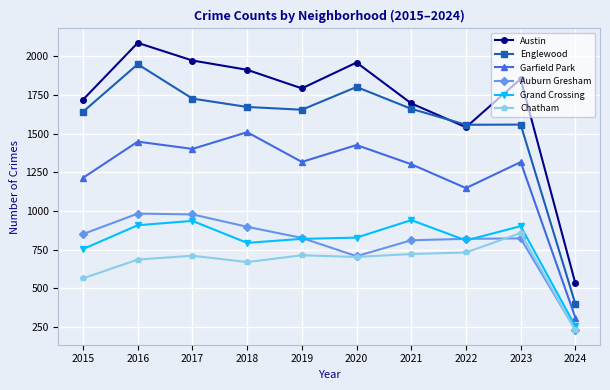

Which series has the largest total across all categories?

Austin